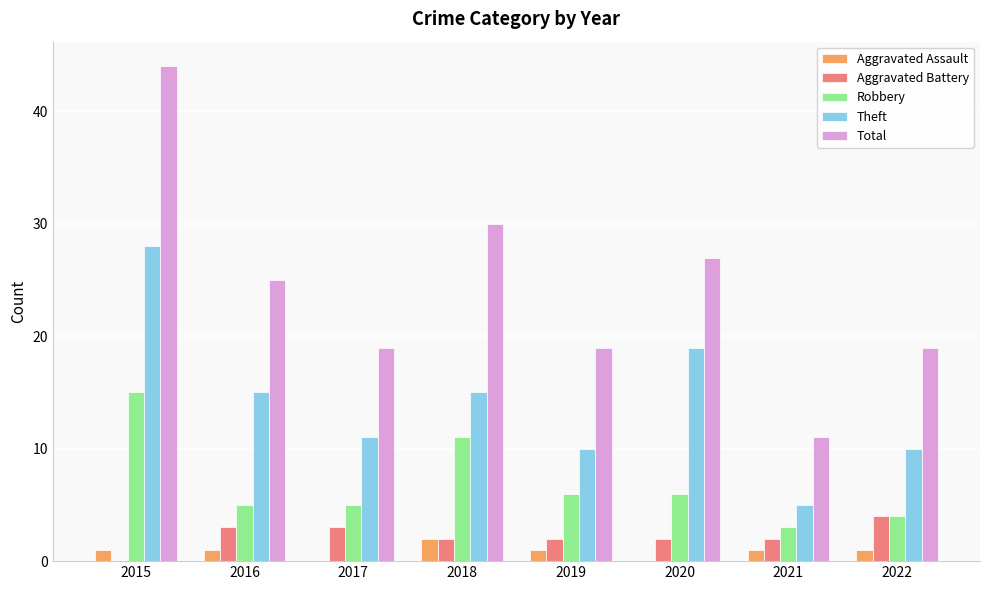

Is it true that Robbery equals 1 at 2021?

False